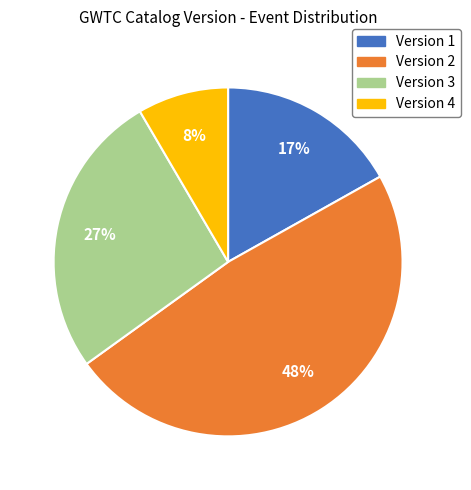

How many segments does this pie chart have?

4